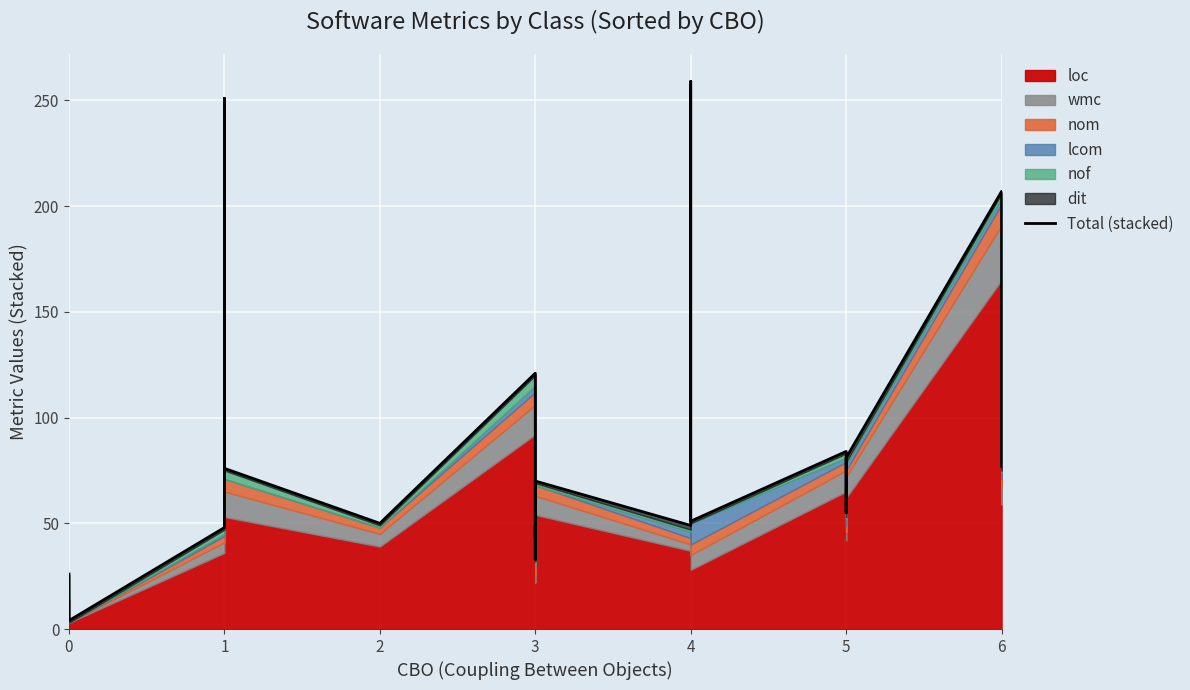

What is the sum of all values?

2368